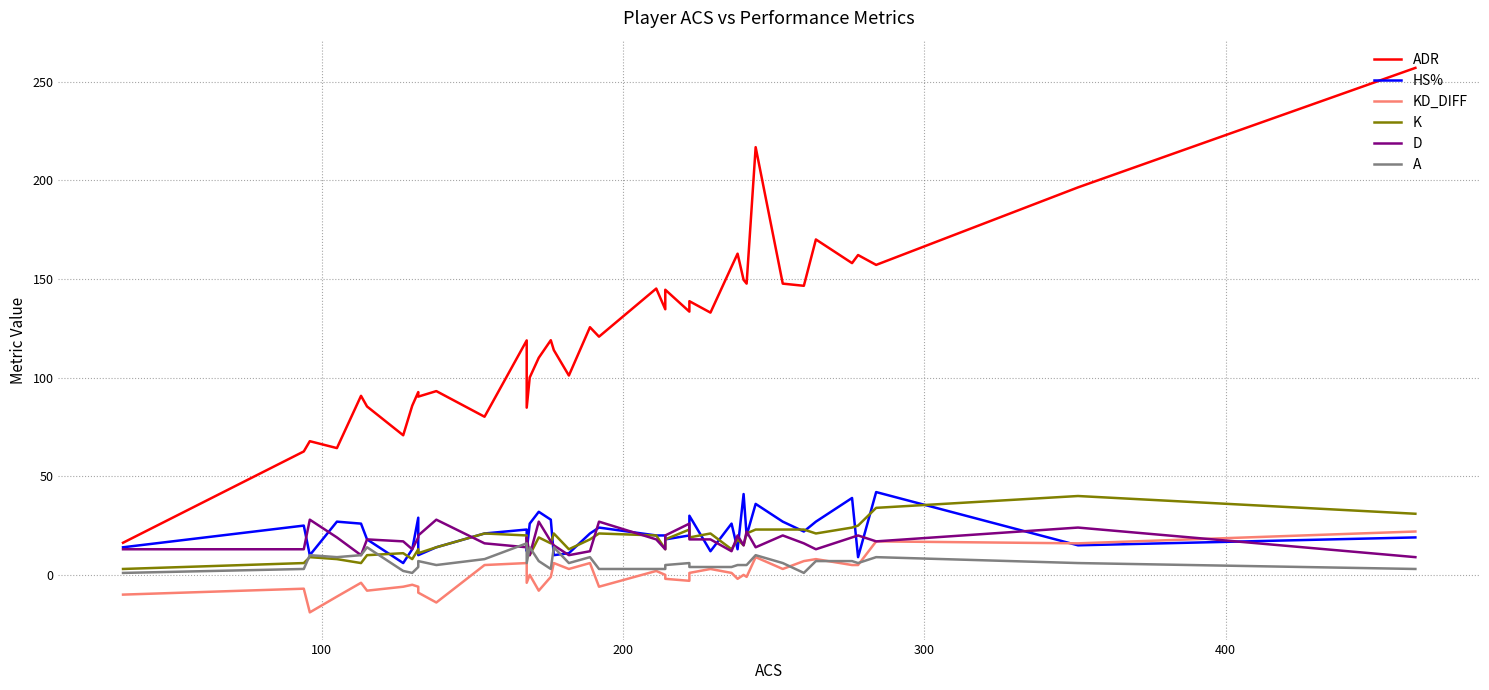

How many lines are shown in the chart?

6